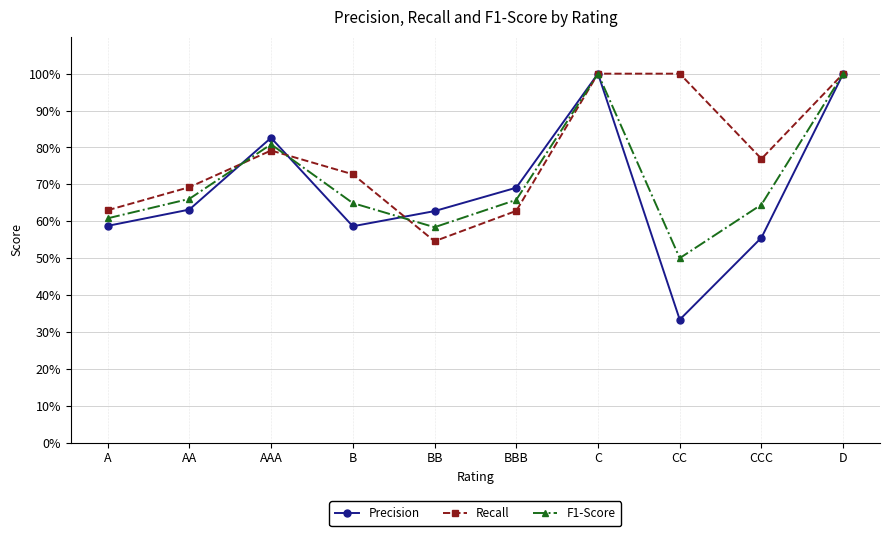

Rank the categories by Precision value from lowest to highest.

CC, CCC, B, A, BB, AA, BBB, AAA, C, D